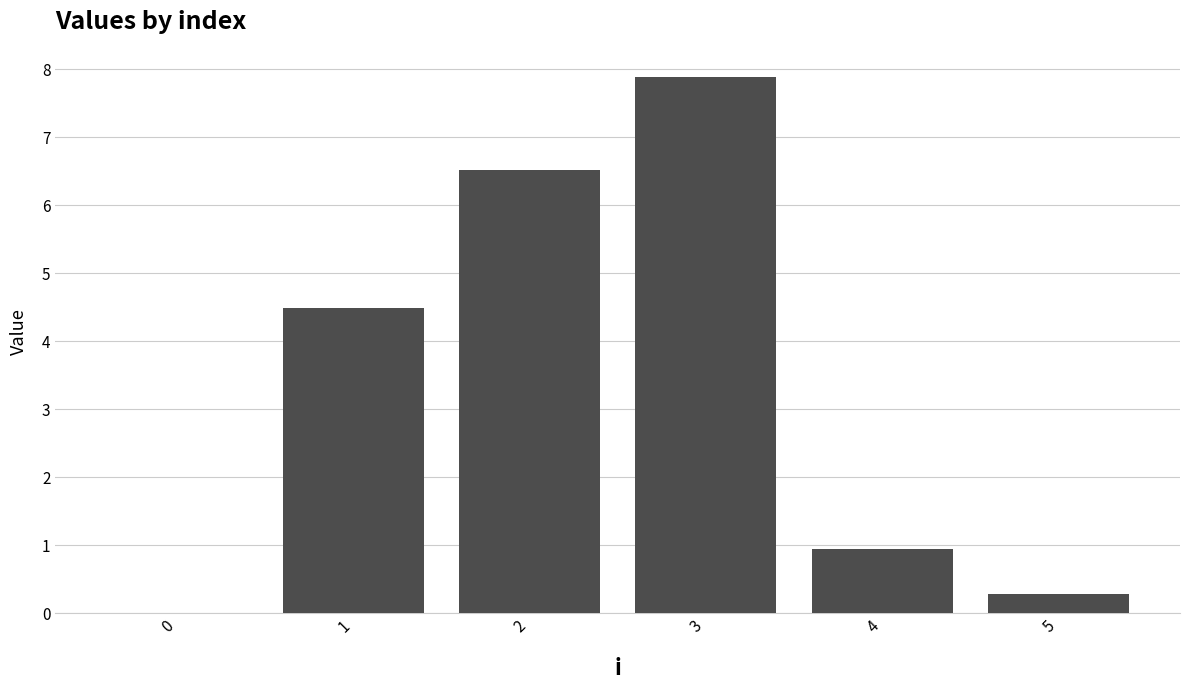

Reading right to left, list all the values displayed in this chart.

0.3	0.9	7.9	6.5	4.5	0.0